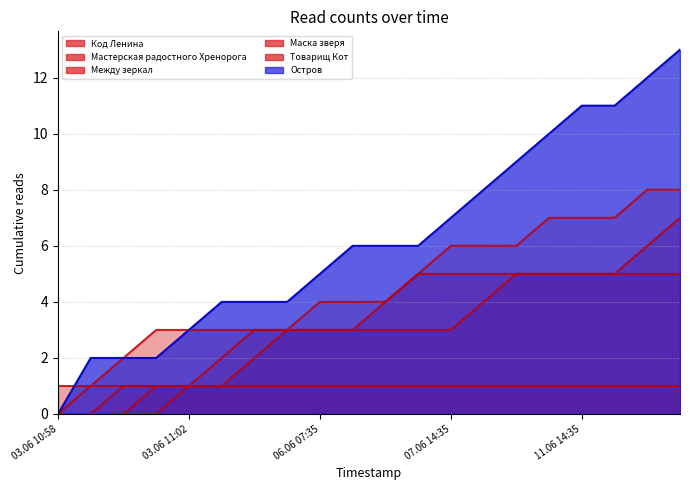

What is the difference between the maximum and minimum values in the Между зеркал series?

1